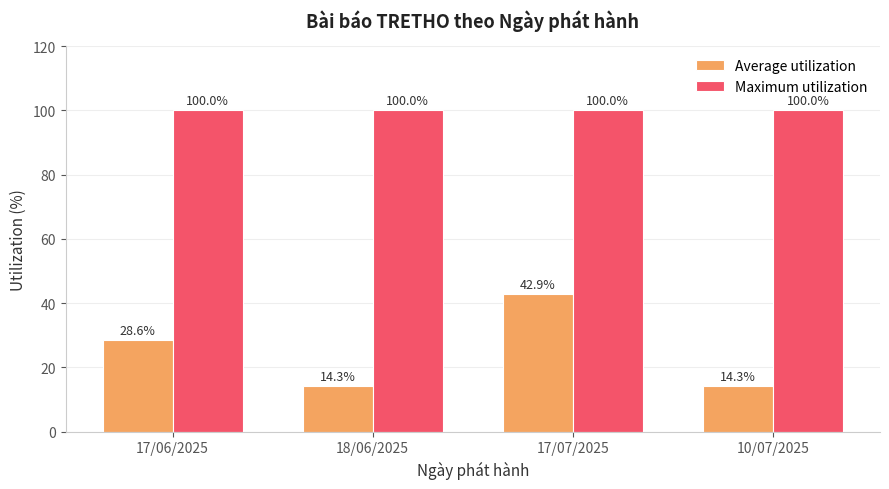

What is the minimum value shown in the chart?

14.3